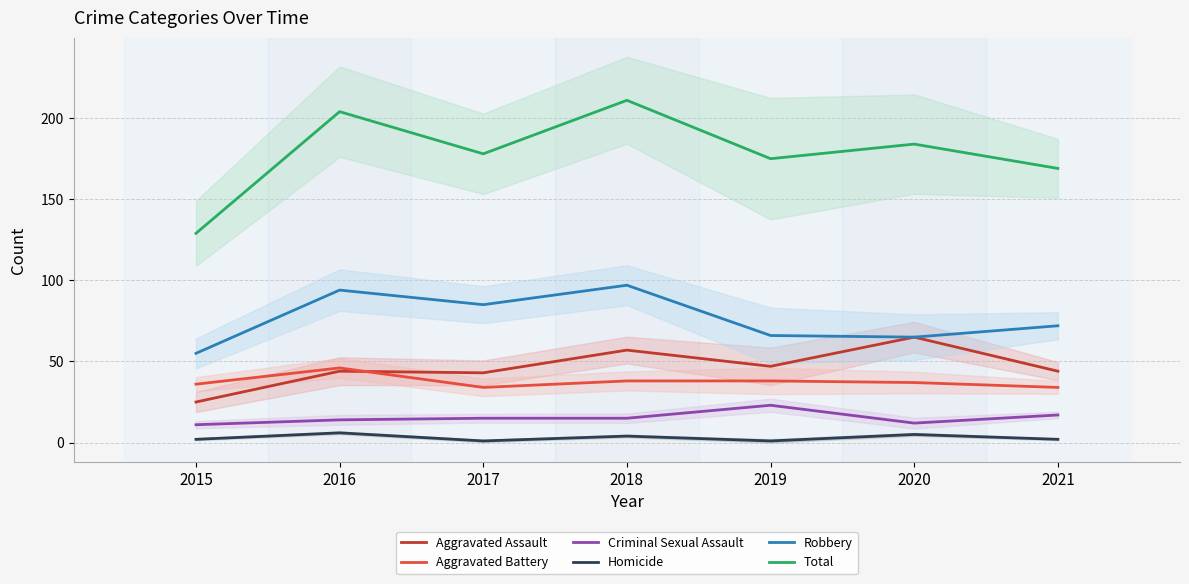

True or false: Aggravated Battery and Robbery intersect in this chart.

False